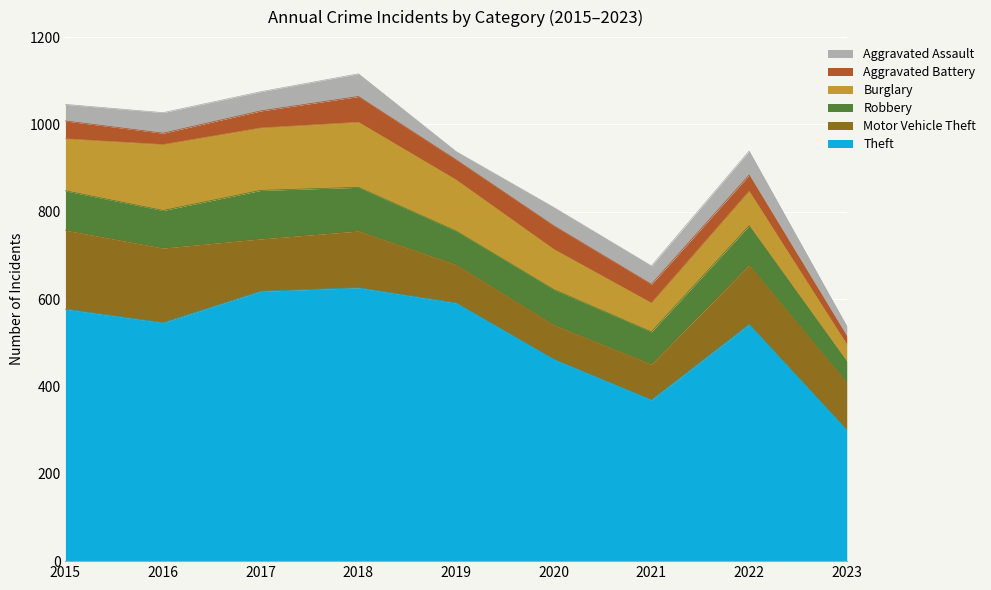

How many lines are shown in the chart?

6